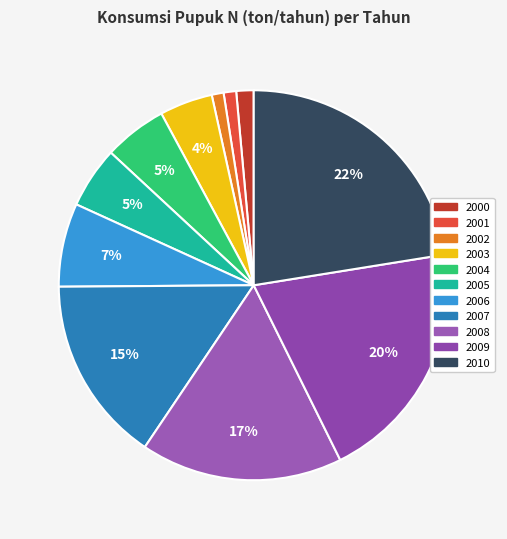

The 2002 slice represents 1% of the pie. True or false?

True